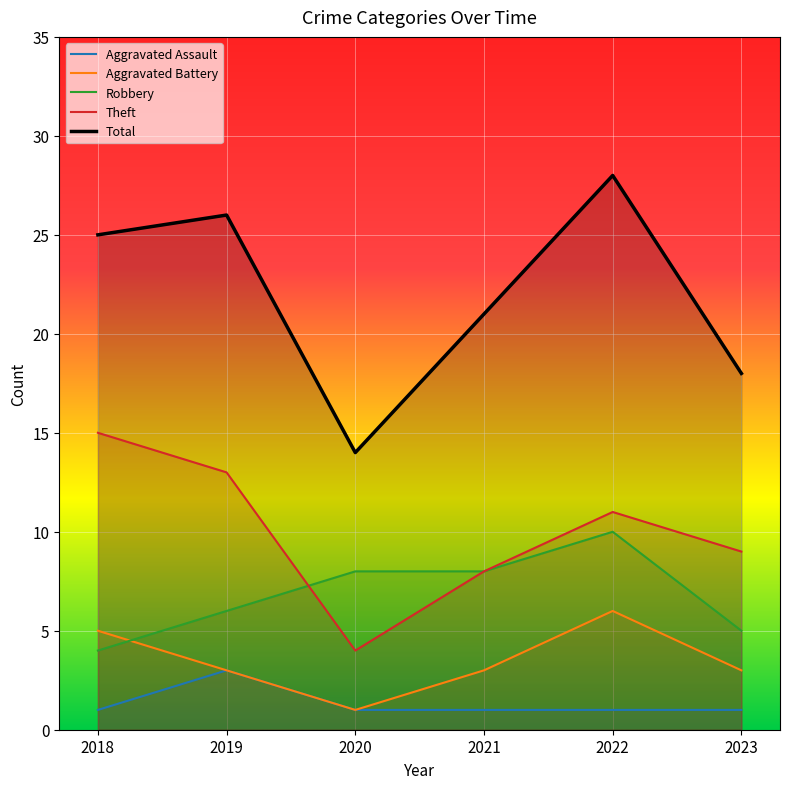

Where does the Total series first go above 25?

2019